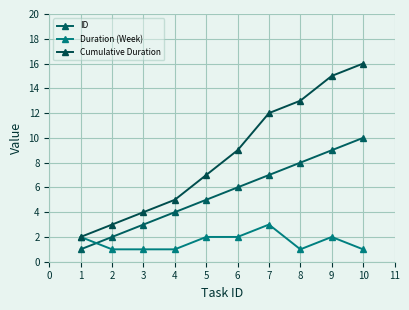

Which series has the widest spread of values?

Cumulative Duration